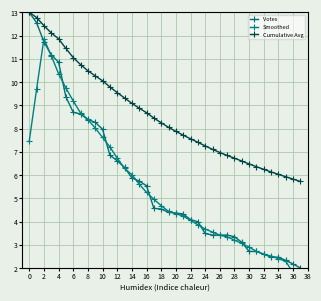

Between 25 and 28, which series saw the biggest shift?

Cumulative Avg